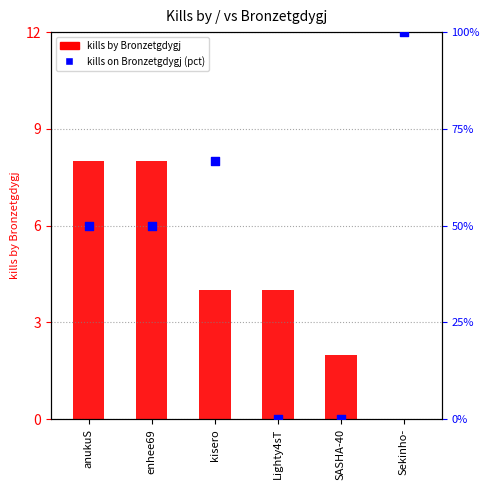

Is the value of kills by Bronzetgdygj at Lighty4sT greater than the value of kills on Bronzetgdygj (pct) at SASHA-40?

Yes